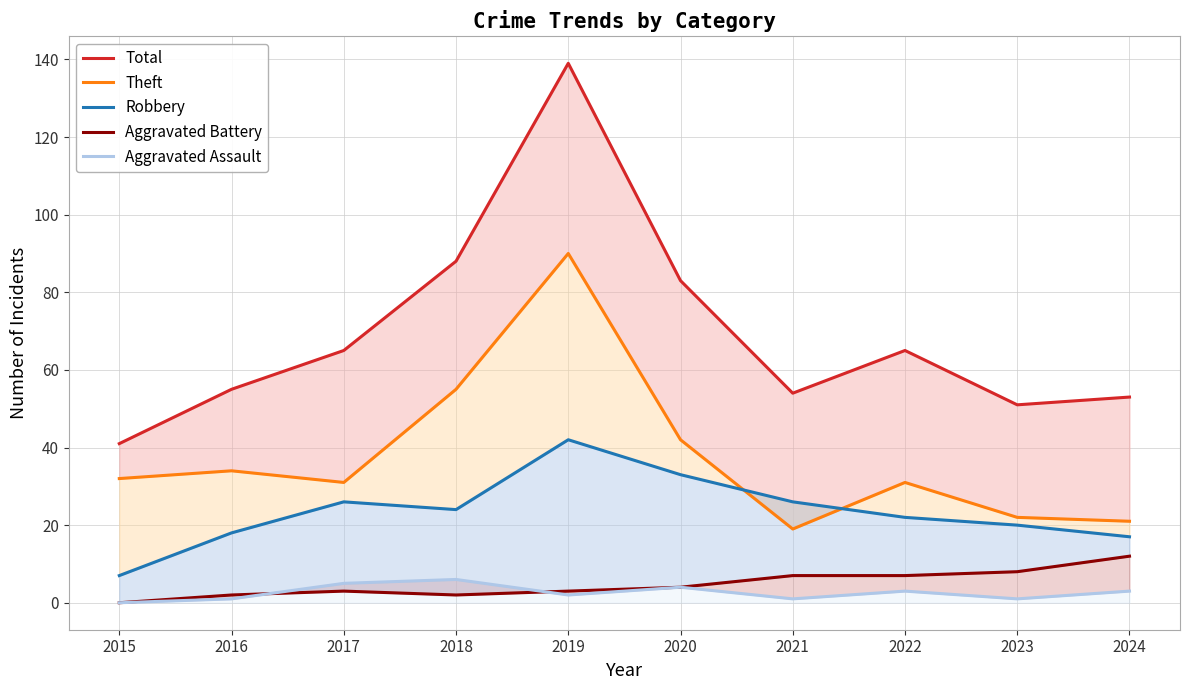

Rank the series at 2016 from lowest to highest value.

Aggravated Assault, Aggravated Battery, Robbery, Theft, Total